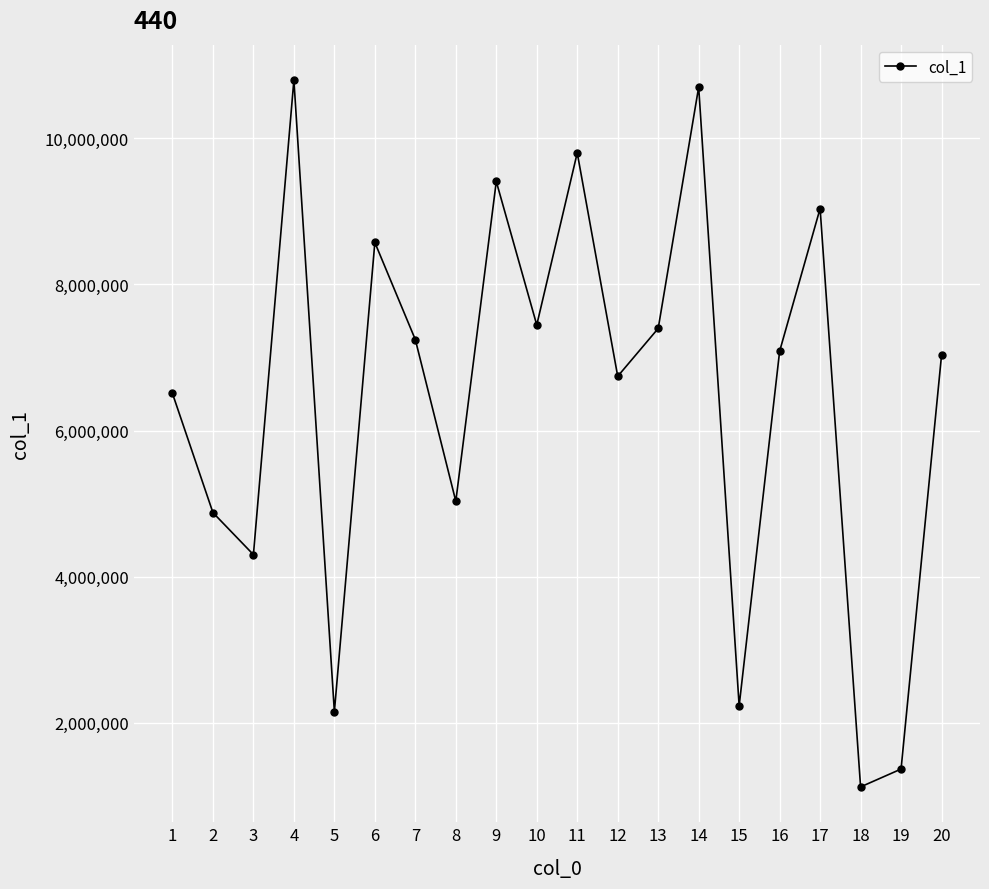

The chart shows a value of 4449334 at 17. True or false?

False